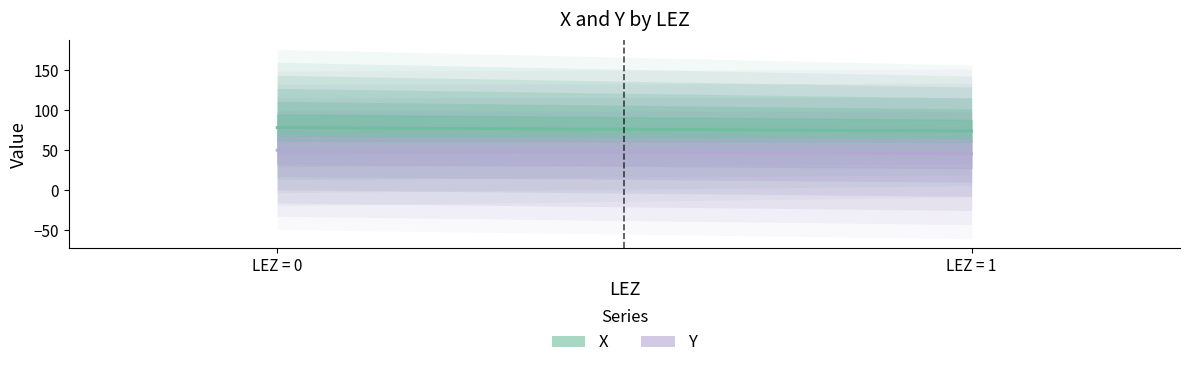

Count the number of categories in the chart.

2